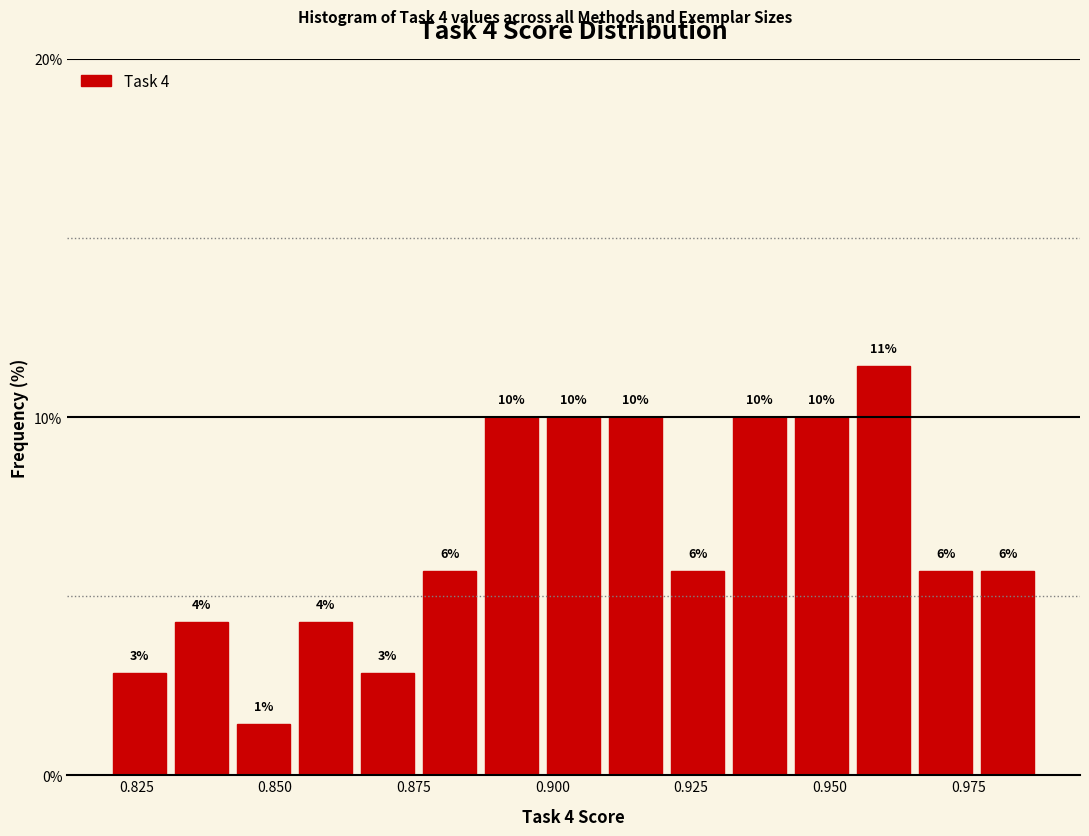

Around what value on the x-axis is the tallest bar? Give the approximate position of its centre, as read against the axis.

0.960